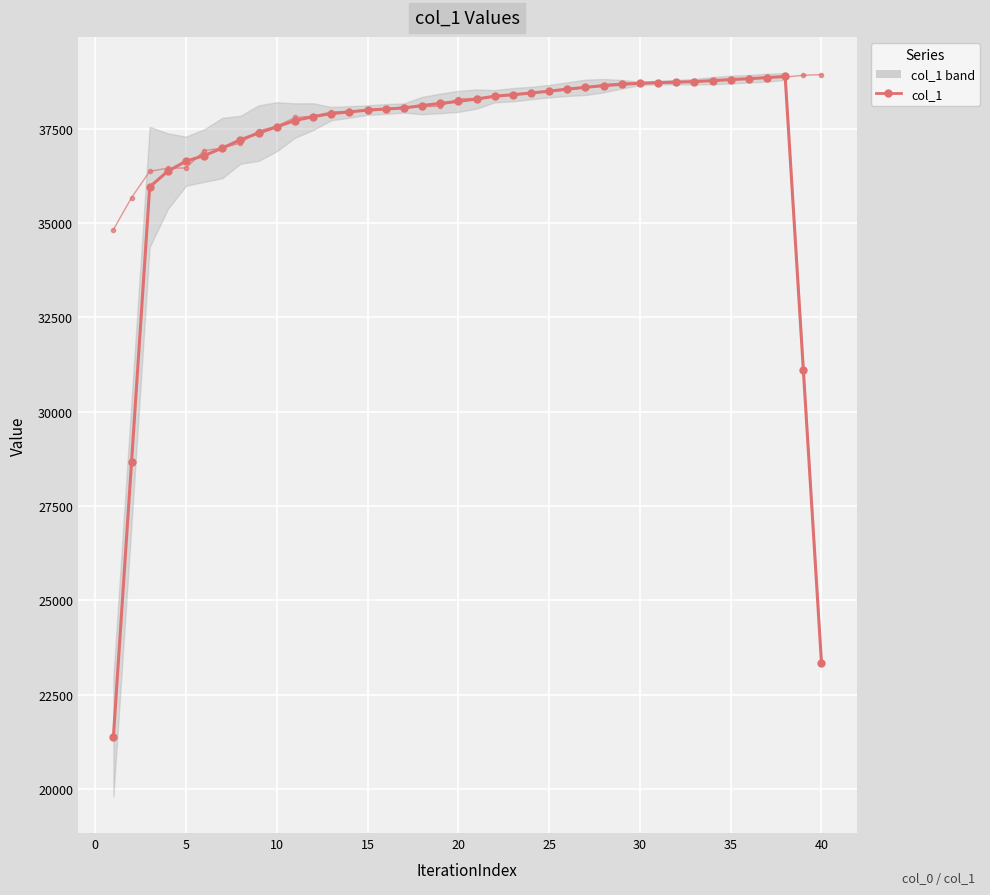

The value of col_1 raw at 32 is 54688.3. True or false?

False